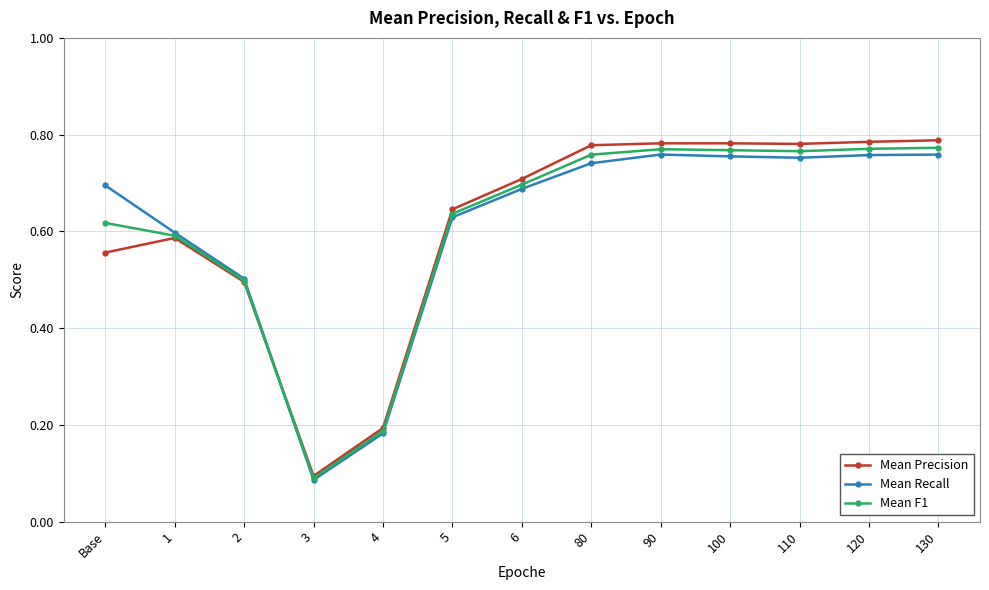

What is the label of the 3rd point from the left?

2